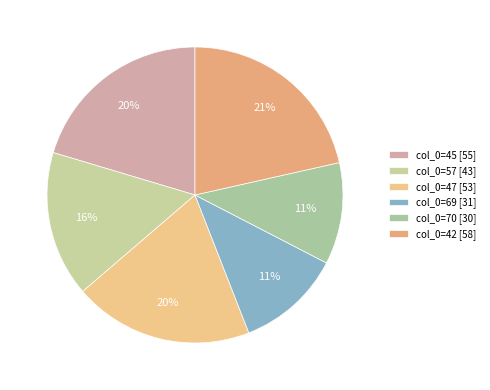

Which slice is the largest?

col_0=42 [58]